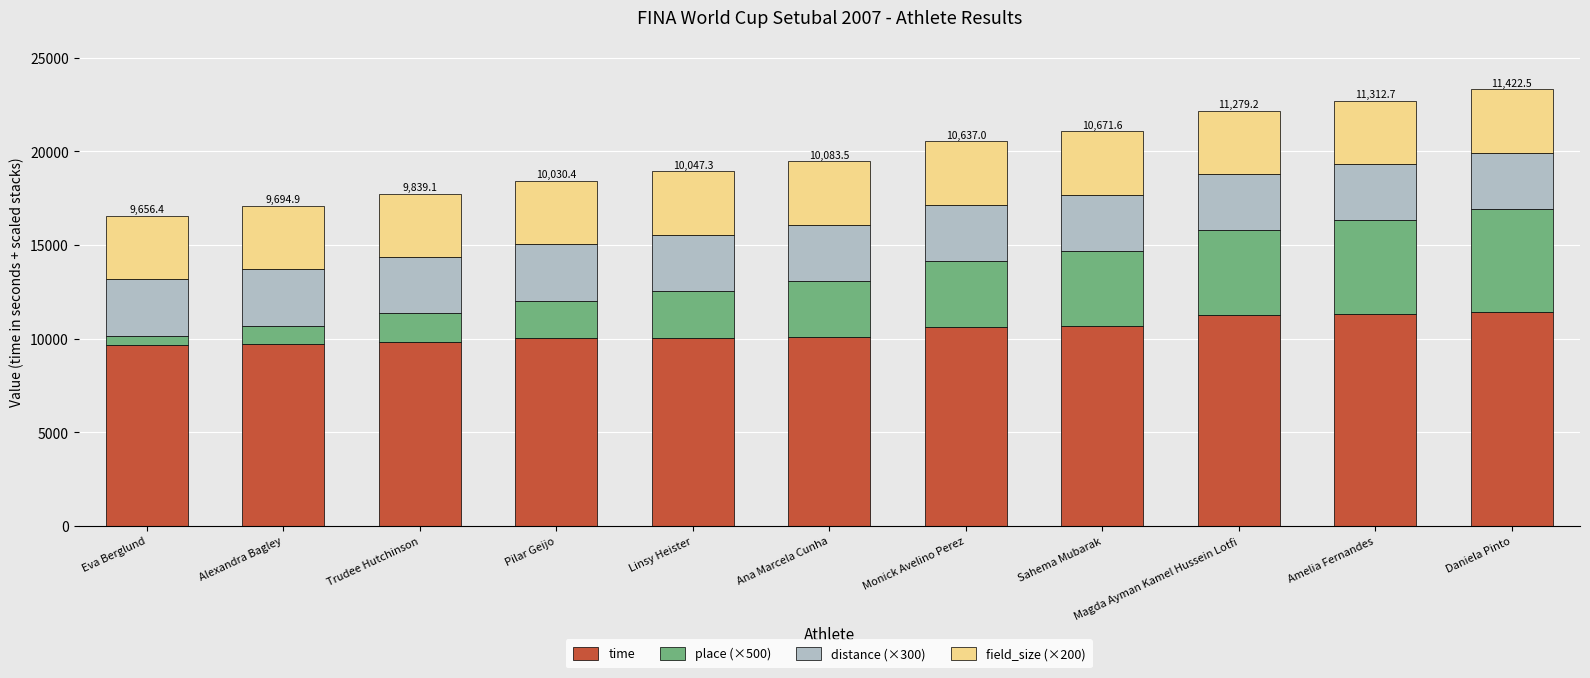

What is the sum of the time values at Magda Ayman Kamel Hussein Lotfi and Monick Avelino Perez?

21916.2